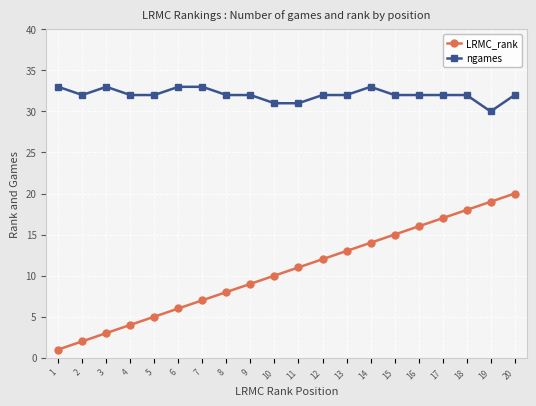

What is the total value across all series at 14?

47